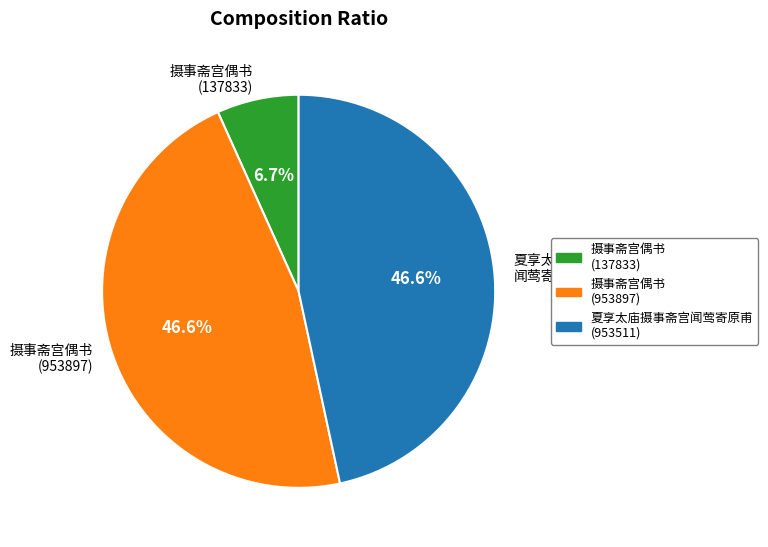

What is the ratio of the value at 摄事斋宫偶书 (137833) to the value at 摄事斋宫偶书 (953897)?

0.1